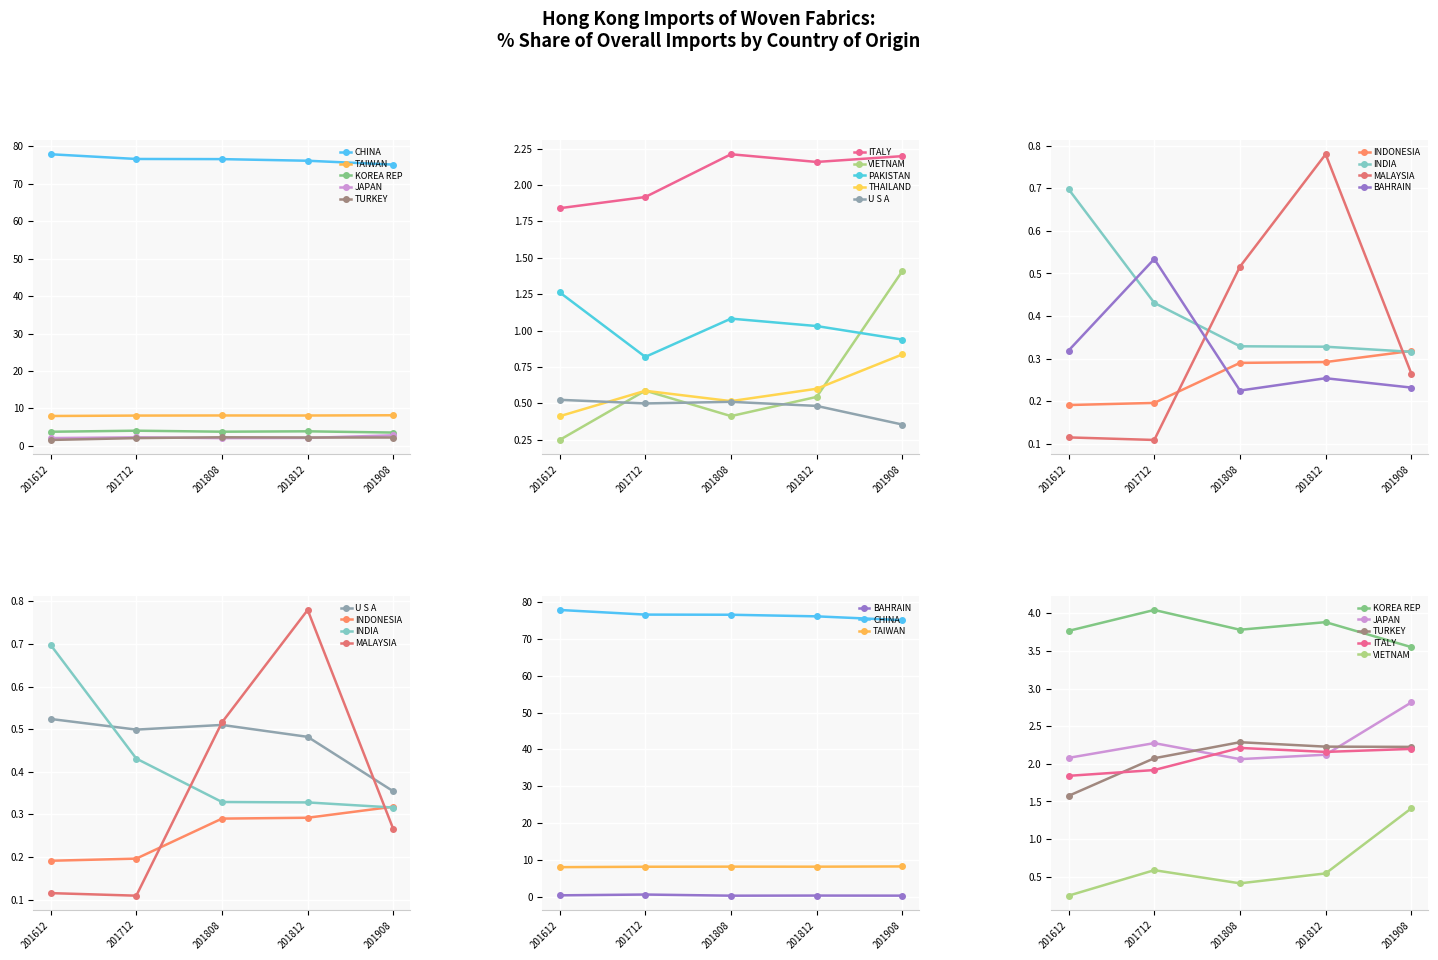

Which label corresponds to the smallest value in the chart?

MALAYSIA